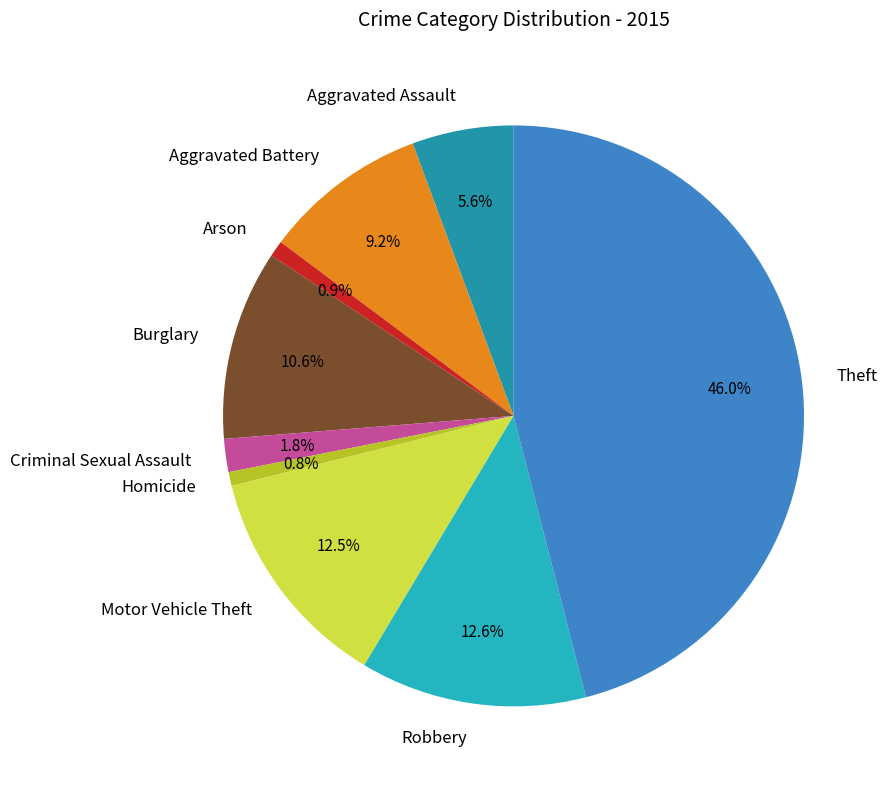

What is the largest slice in the pie chart?

Theft